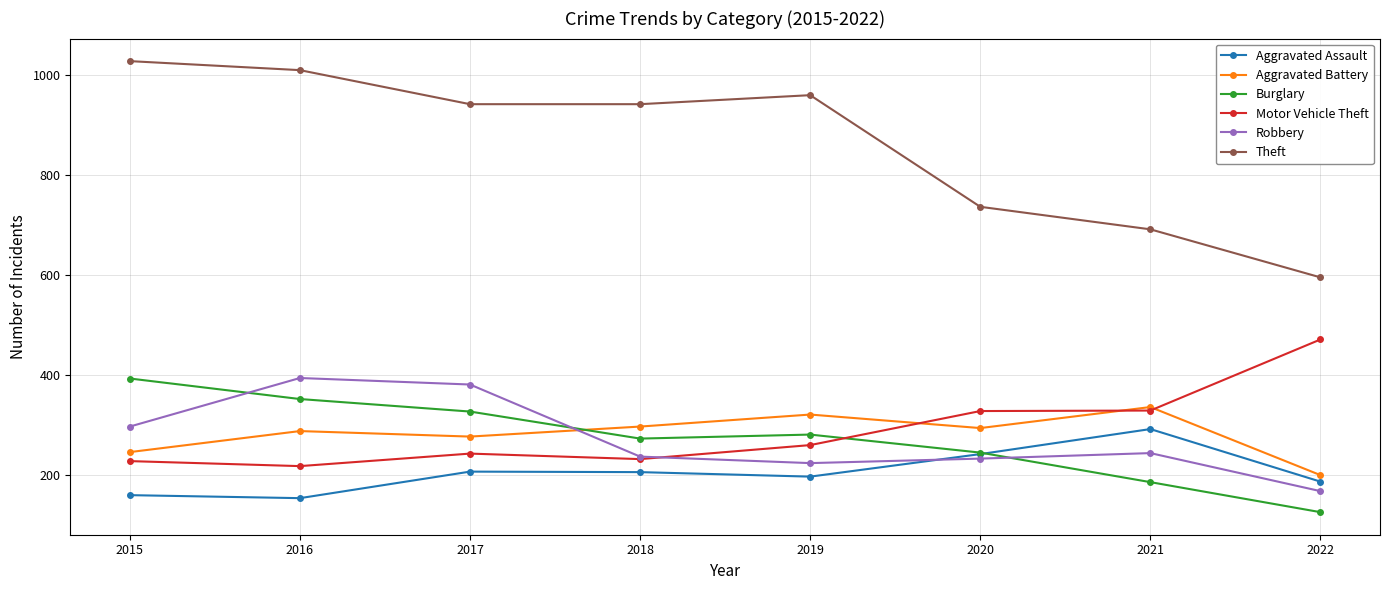

At 2017, list the series in order from smallest to largest.

Aggravated Assault, Motor Vehicle Theft, Aggravated Battery, Burglary, Robbery, Theft